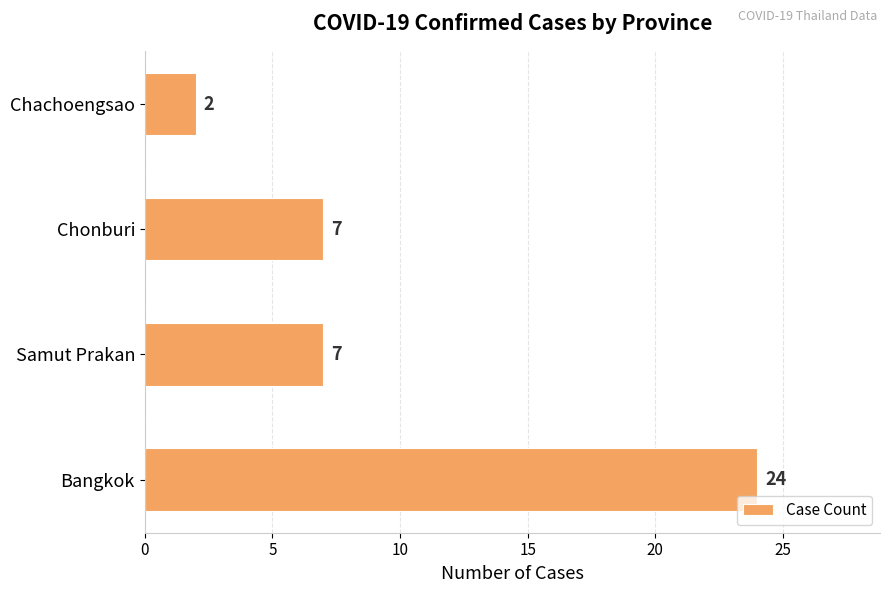

Does the chart contain any negative values?

No